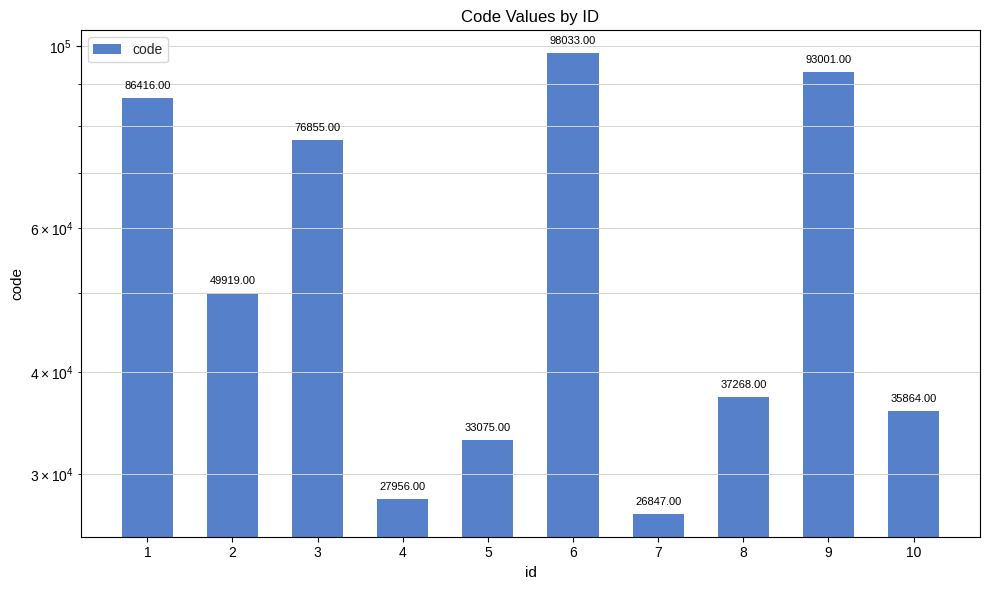

What is the sum of all values?

565234